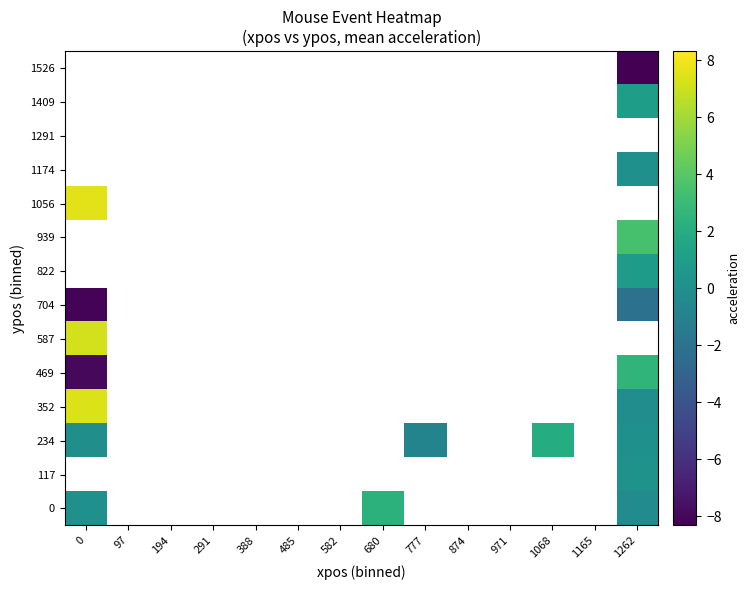

What is the smallest value displayed?

-8.3